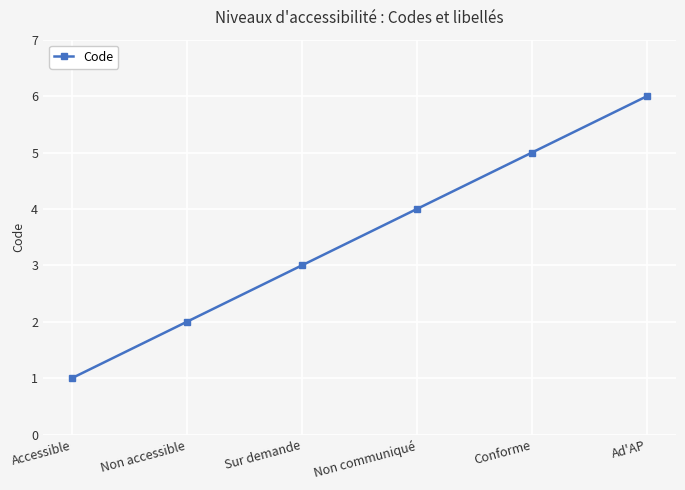

What is the value of the 1st point from the left?

1